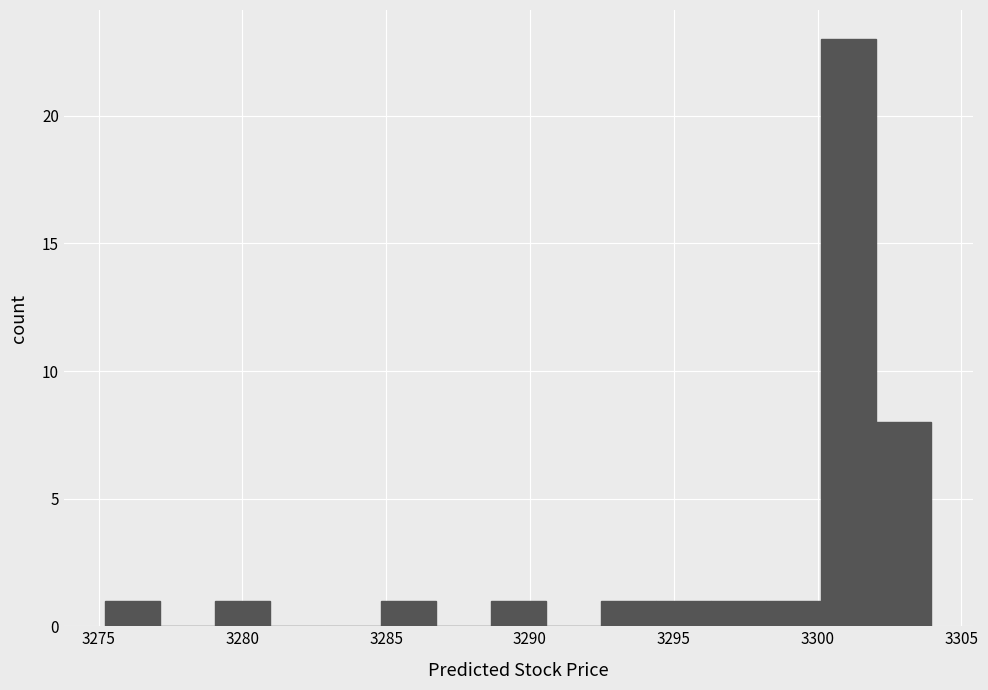

Read against the x-axis, roughly where is the centre of the tallest bar?

3301.0